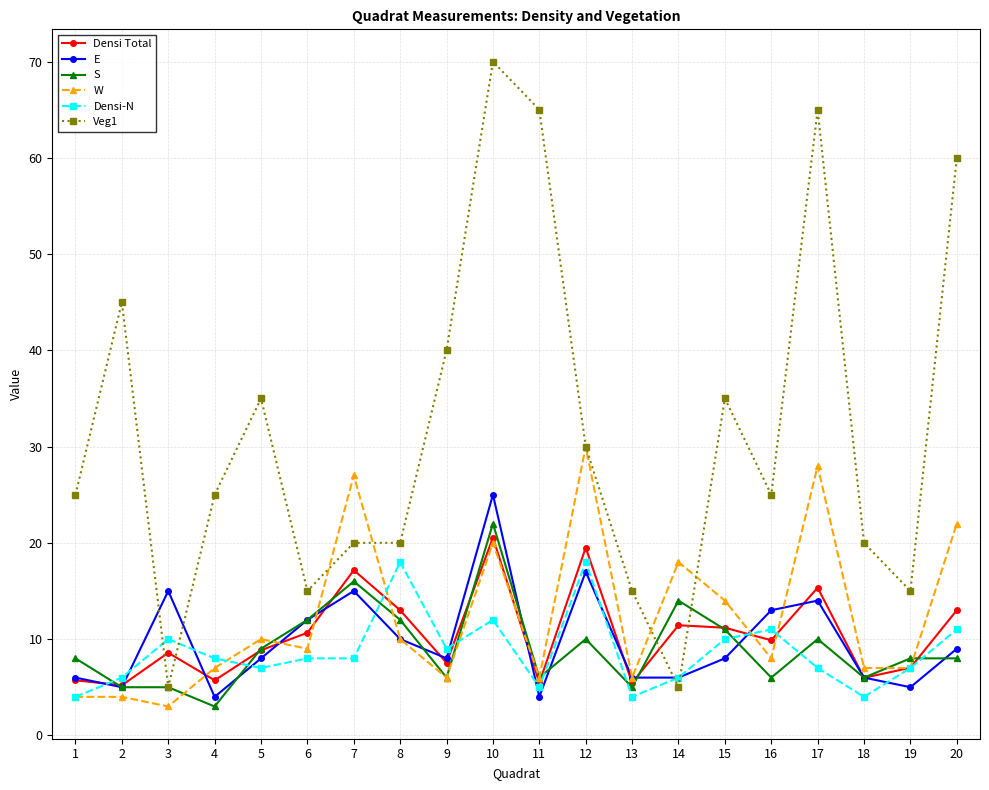

How many data points does each series have?

20